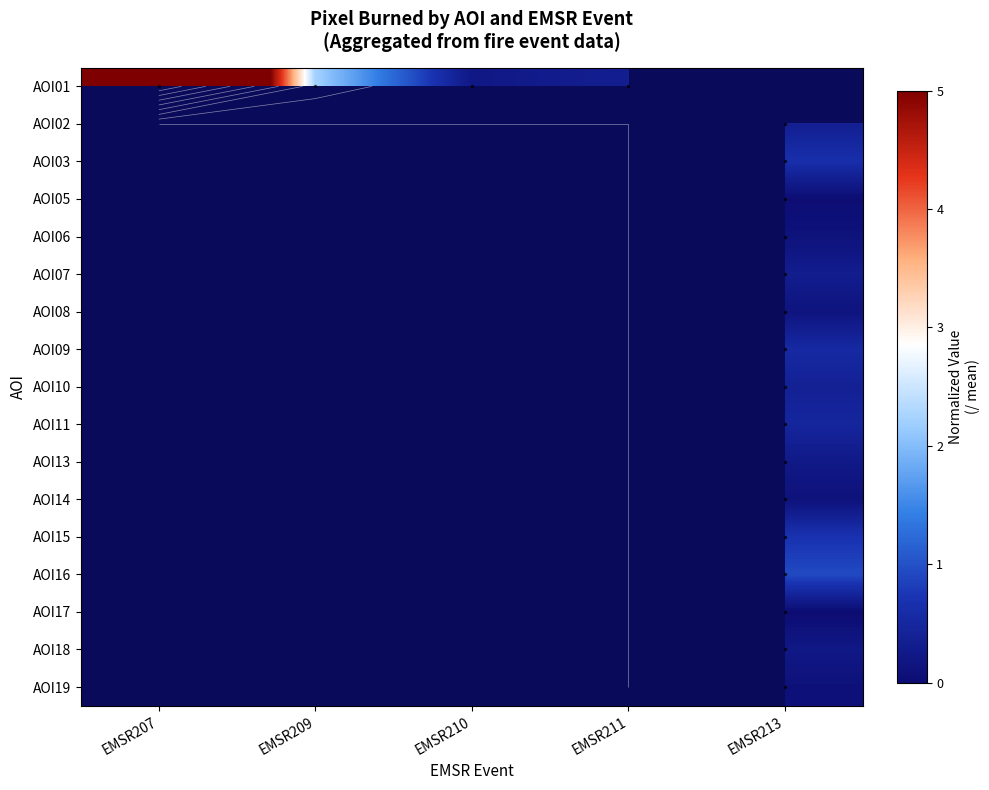

Rank the series by their average value, from highest to lowest.

AOI01, AOI02, AOI03, AOI05, AOI06, AOI07, AOI08, AOI09, AOI10, AOI11, AOI13, AOI14, AOI15, AOI16, AOI17, AOI18, AOI19